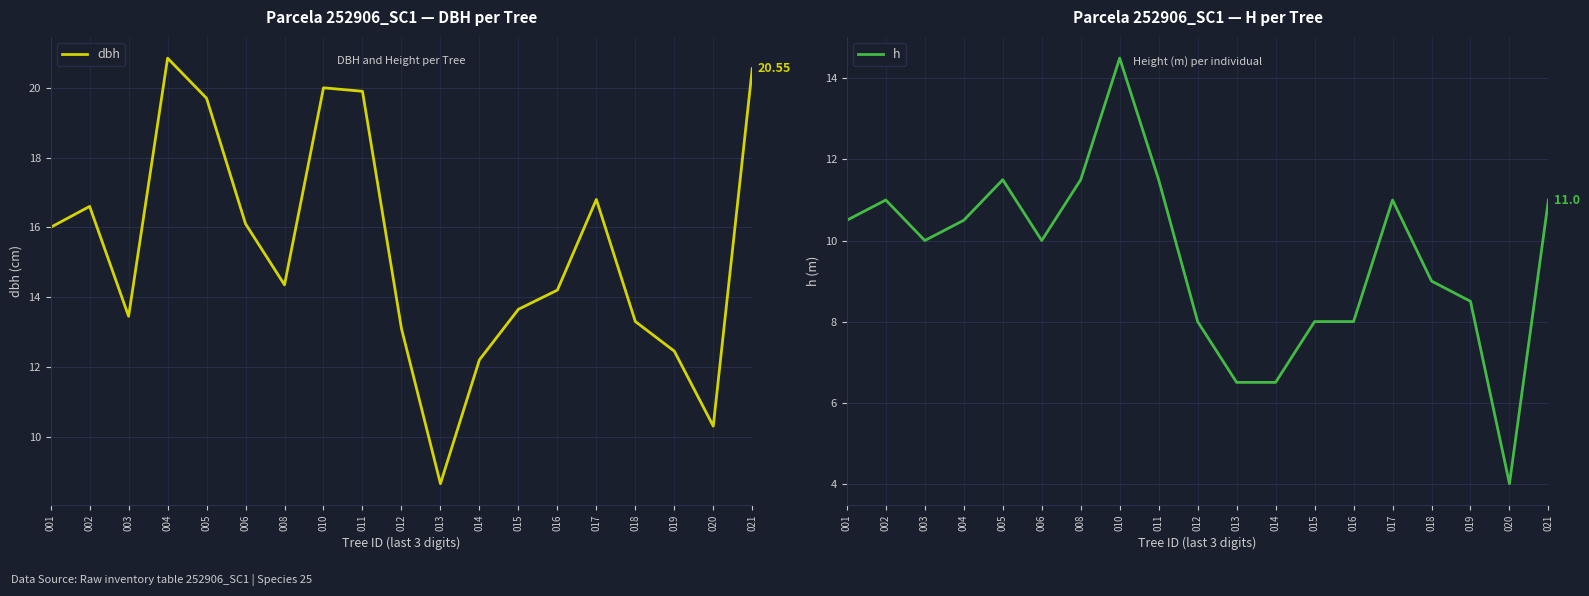

What is the value of the dbh point at the 17th from the left?

12.4